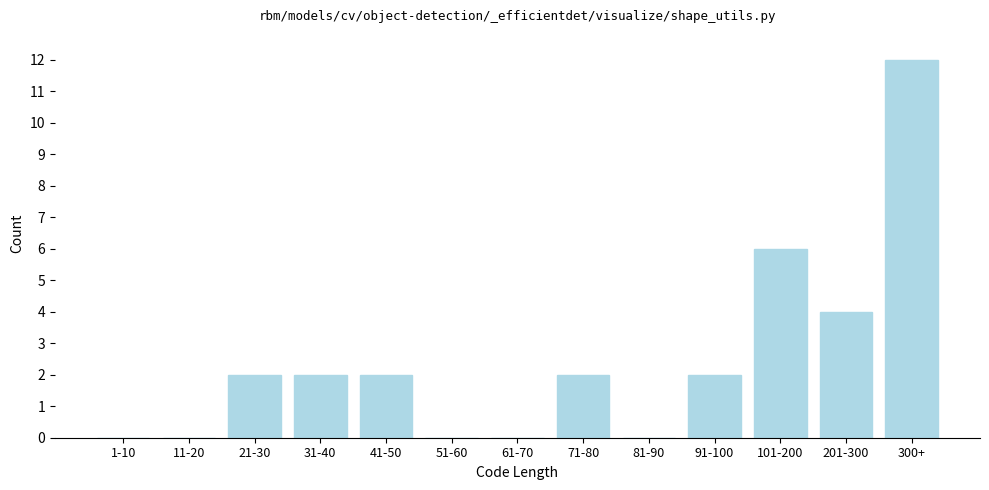

Reading left to right, extract all data points from this chart.

1-10=0	11-20=0	21-30=2	31-40=2	41-50=2	51-60=0	61-70=0	71-80=2	81-90=0	91-100=2	101-200=6	201-300=4	300+=12